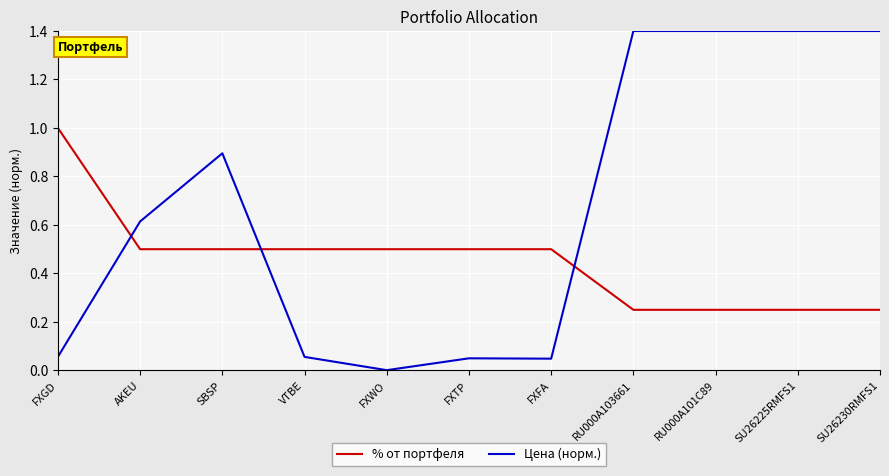

What is the average value of the % от портфеля series?

0.5